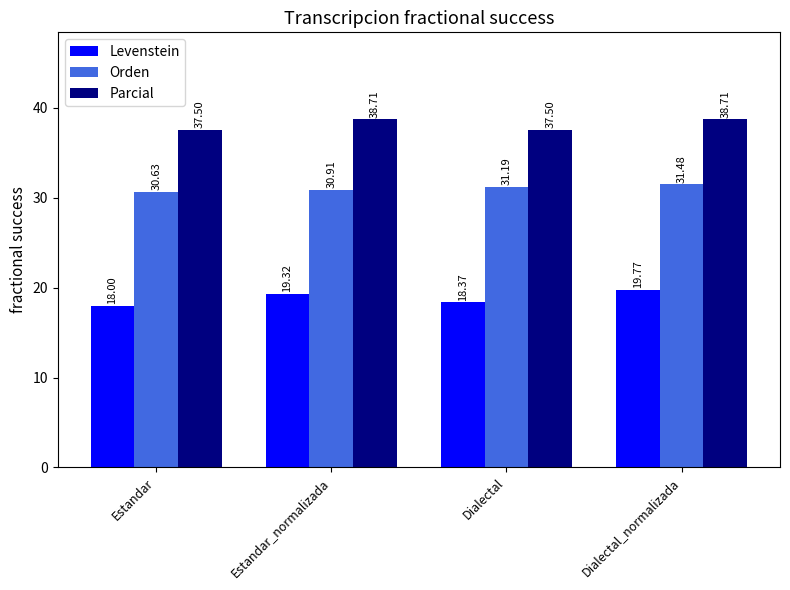

What is the sum of the Parcial values at Estandar_normalizada and Estandar?

76.2